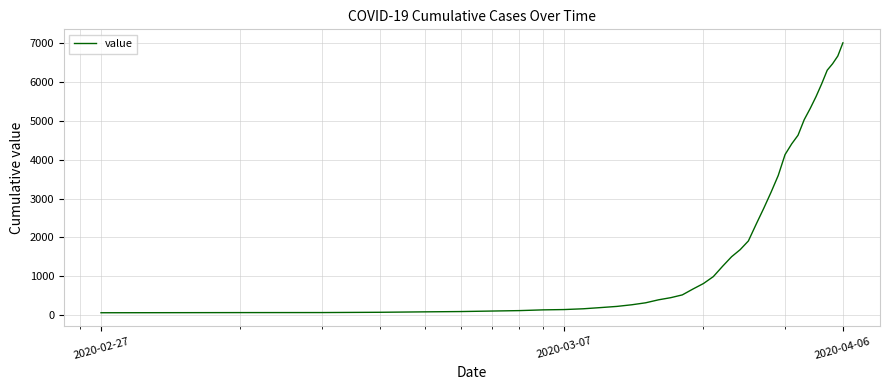

What is the maximum value shown in the chart?

7005